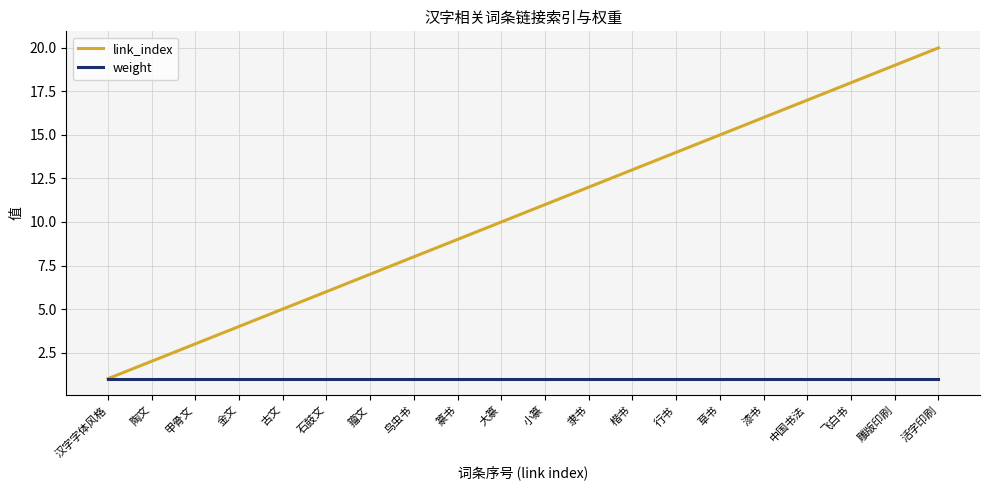

What is the difference between the maximum and minimum values in the link_index series?

19